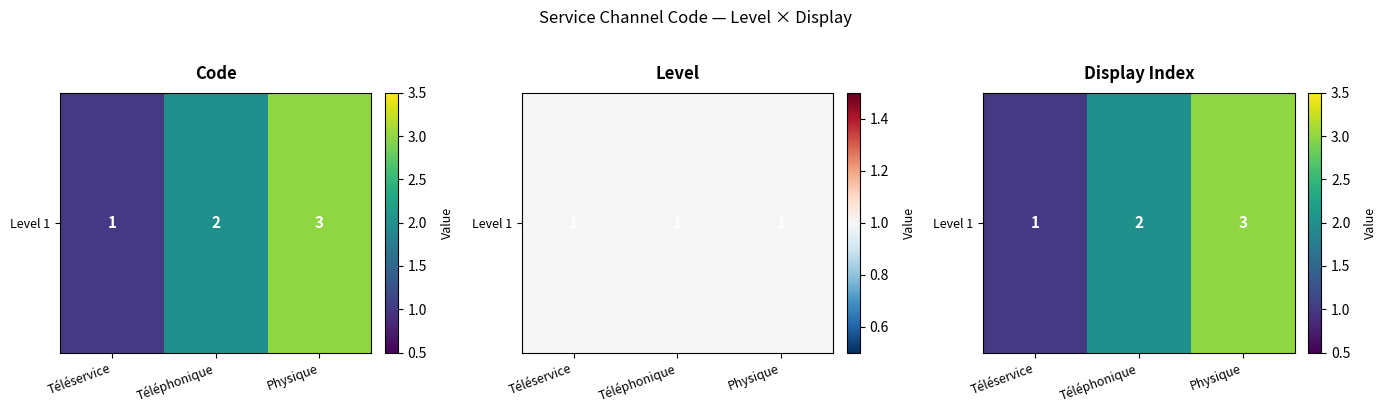

Rank the categories by value from lowest to highest.

Téléservice, Téléphonique, Physique